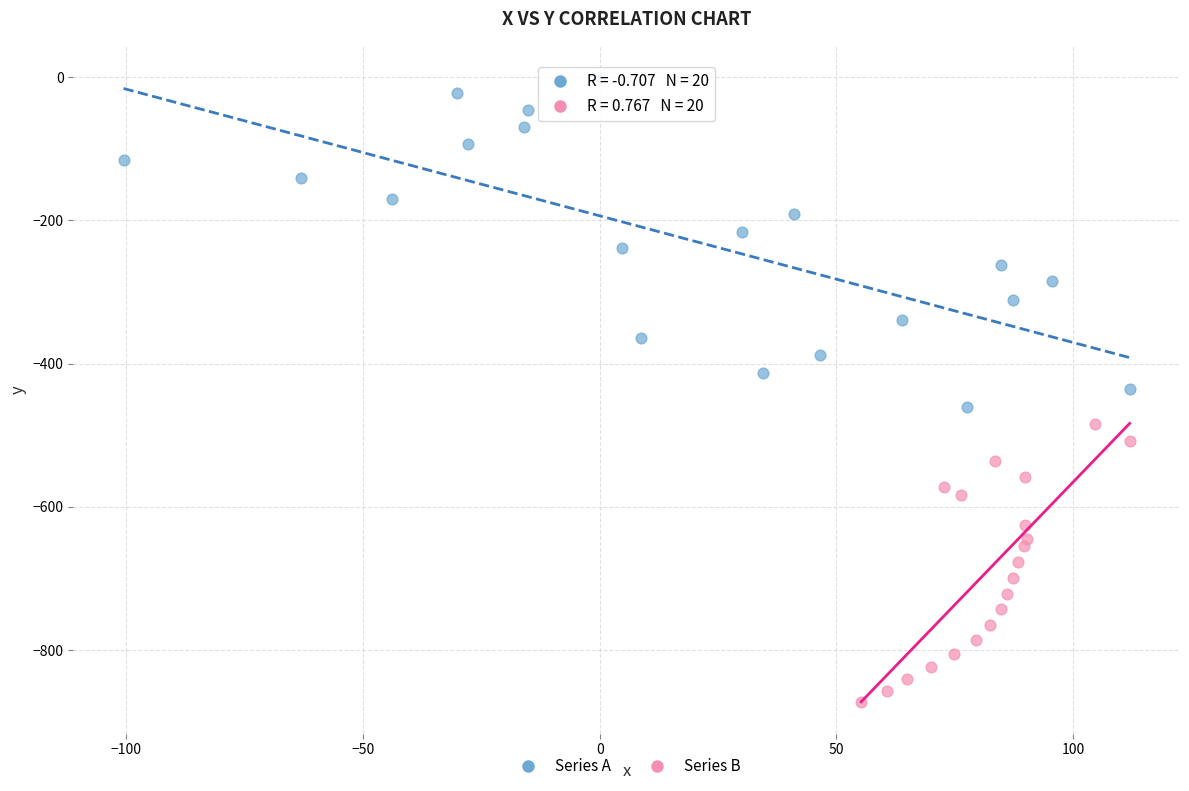

Which series reaches the maximum Y coordinate?

Series A